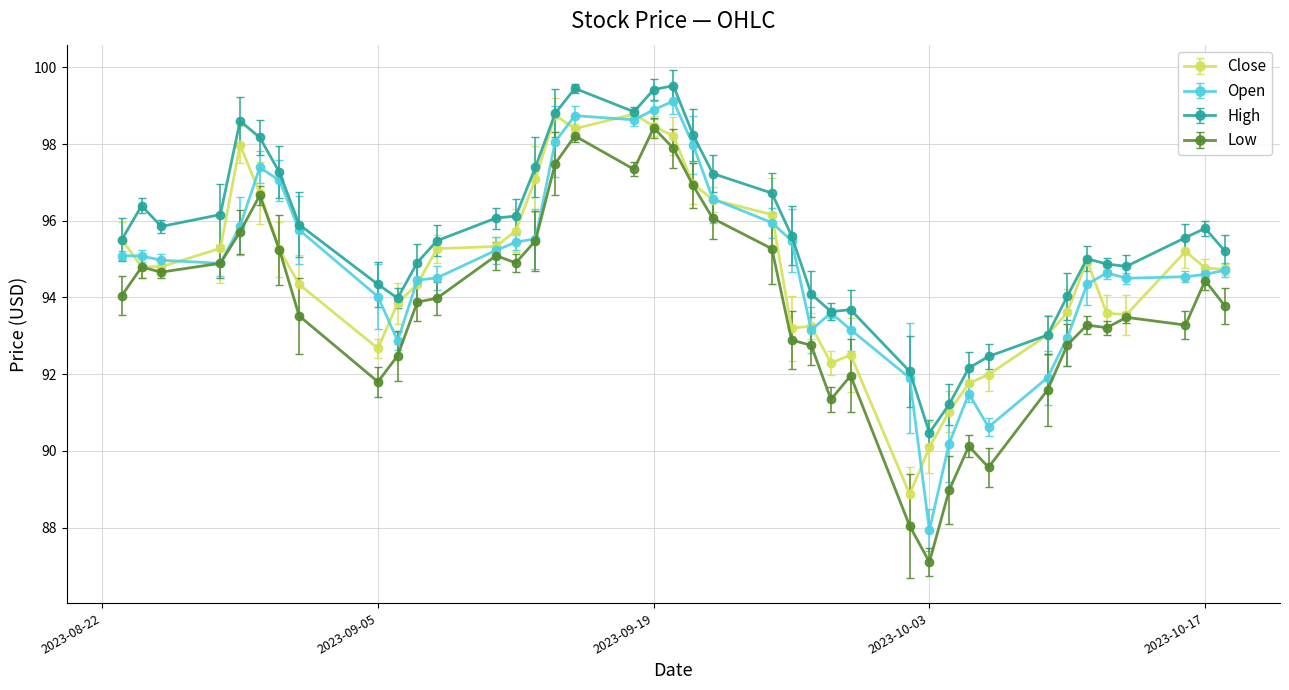

Count the number of categories in the chart.

40